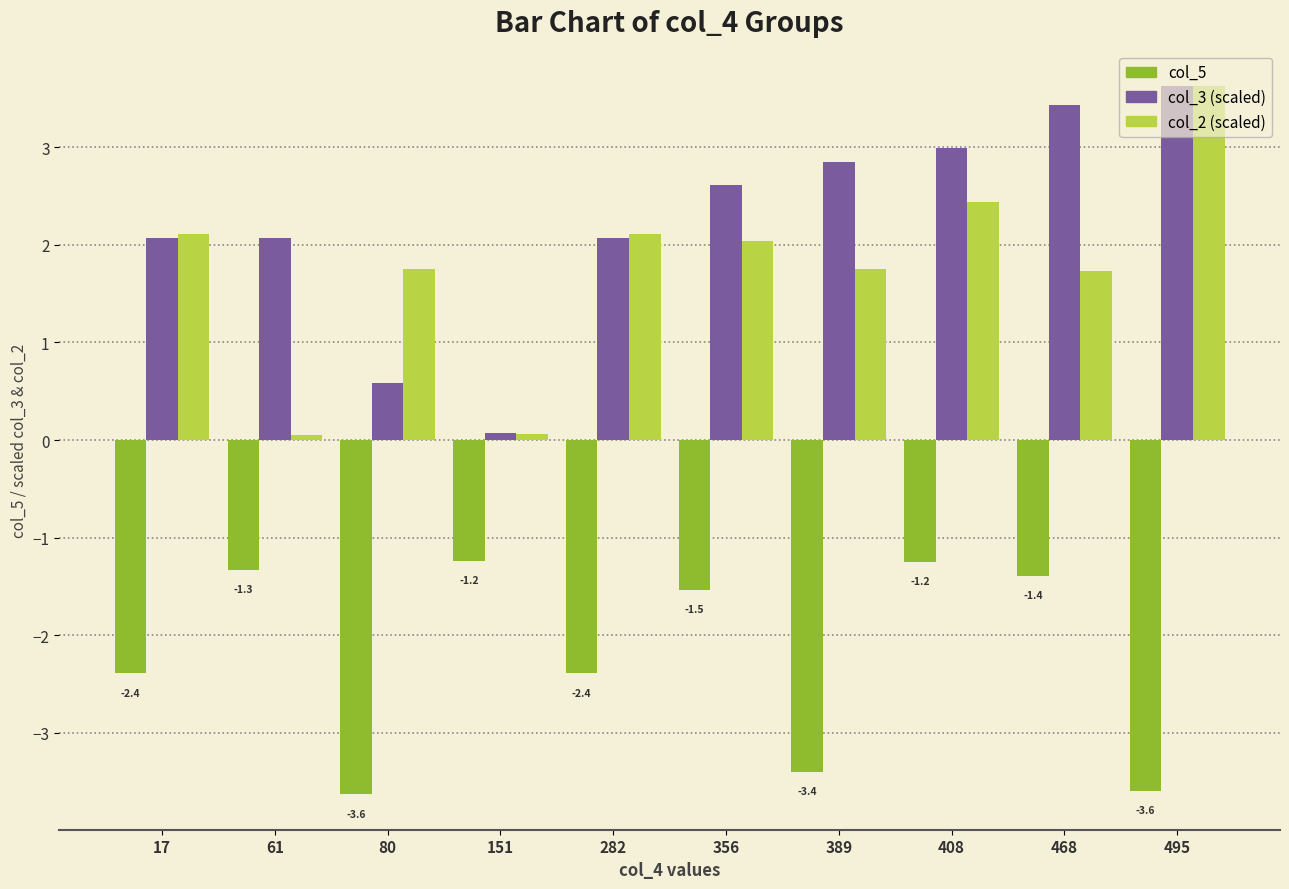

What is the greatest value displayed?

3.6